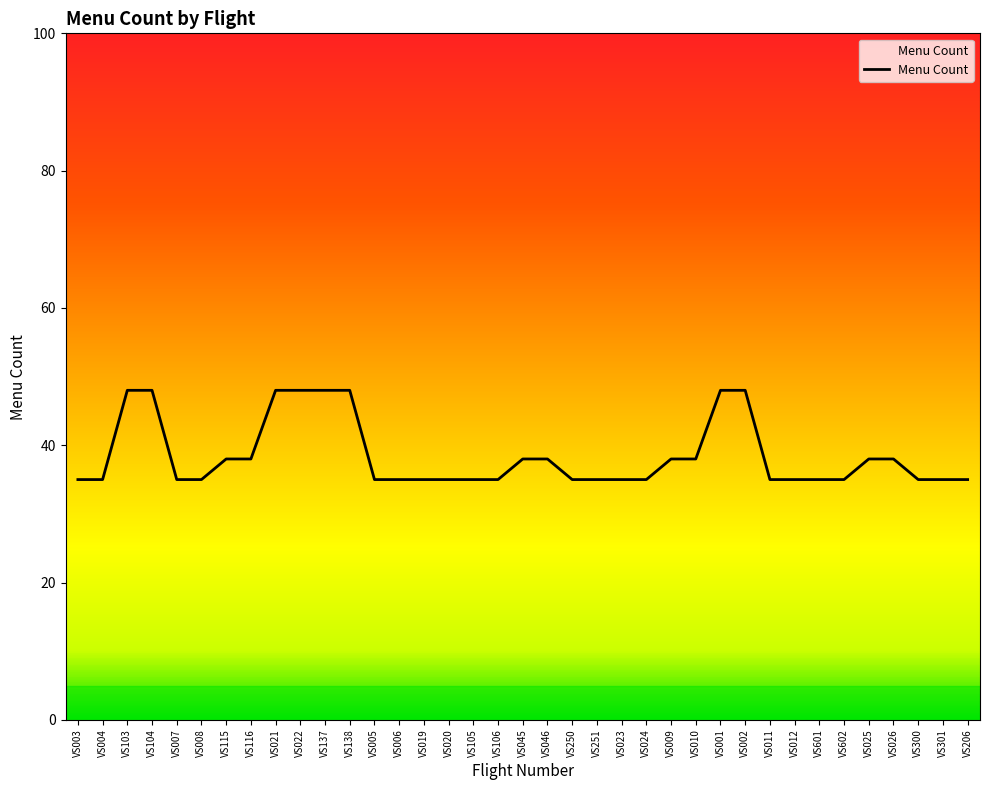

Is it true that the value at VS023 is 35?

True